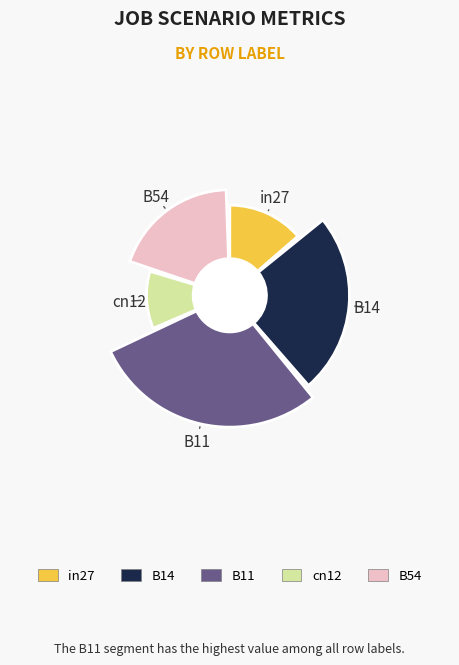

To the nearest percent, what is the difference between the B14 and B11 slice percentages?

4%